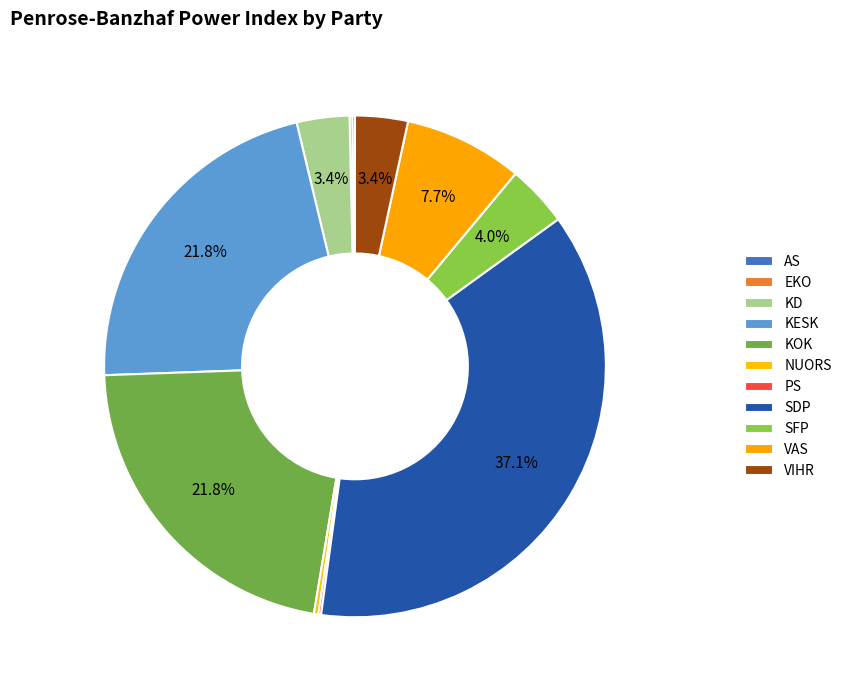

To the nearest percent, what is the combined percentage of KD and KESK?

25%